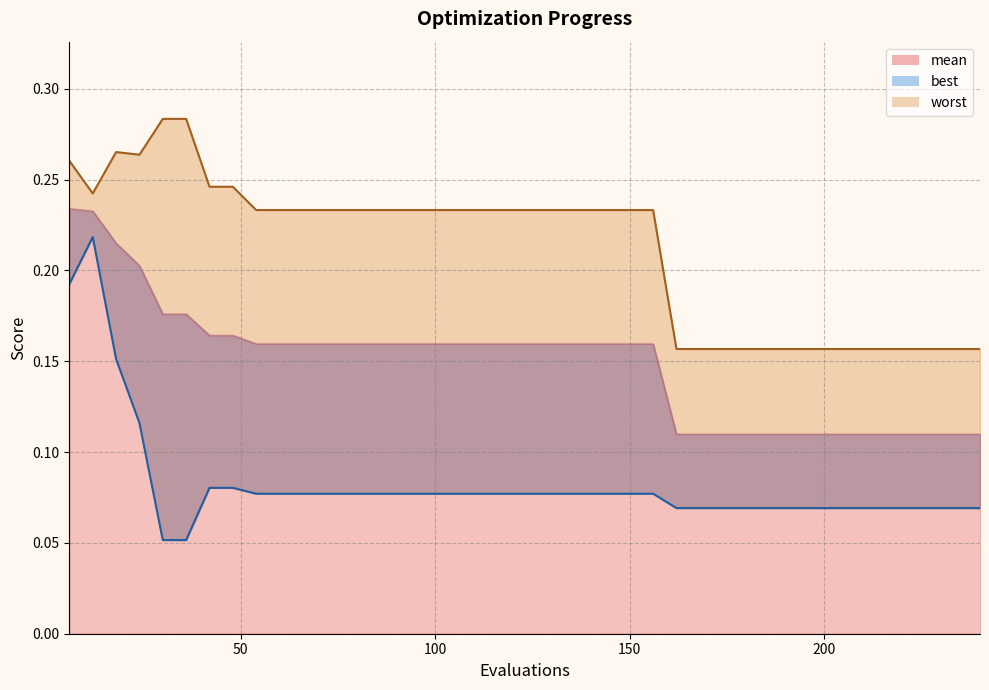

What are all the series names shown in the legend?

mean, best, worst